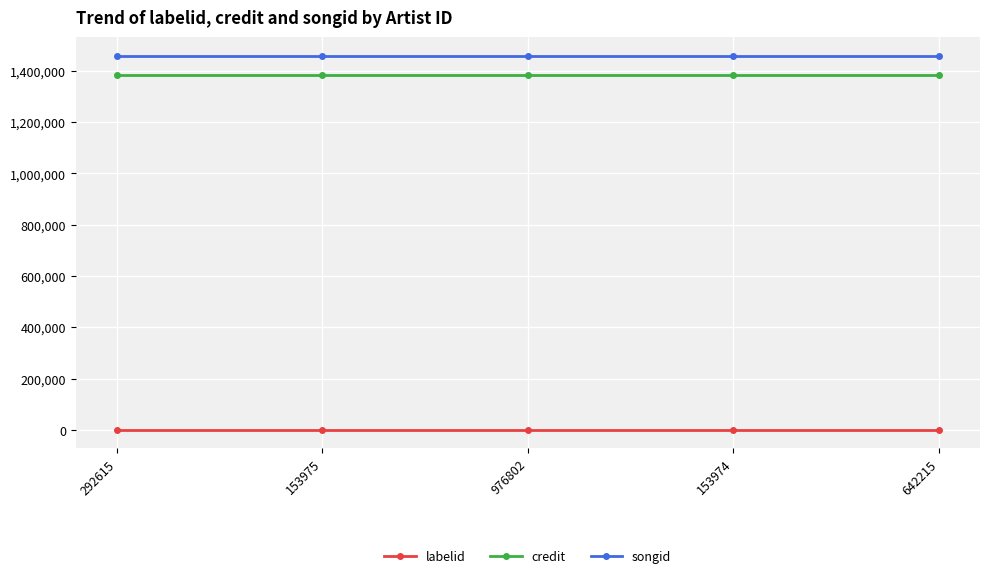

Rank the series at 153975 from highest to lowest value.

songid, credit, labelid